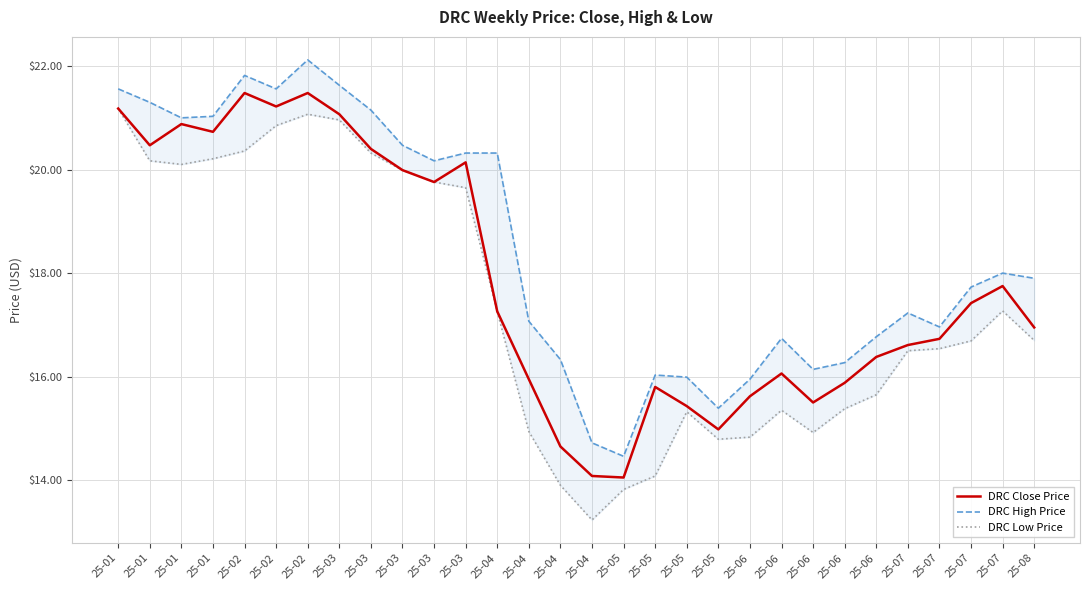

List the series in order of their overall mean, lowest first.

DRC Low Price, DRC Close Price, DRC High Price